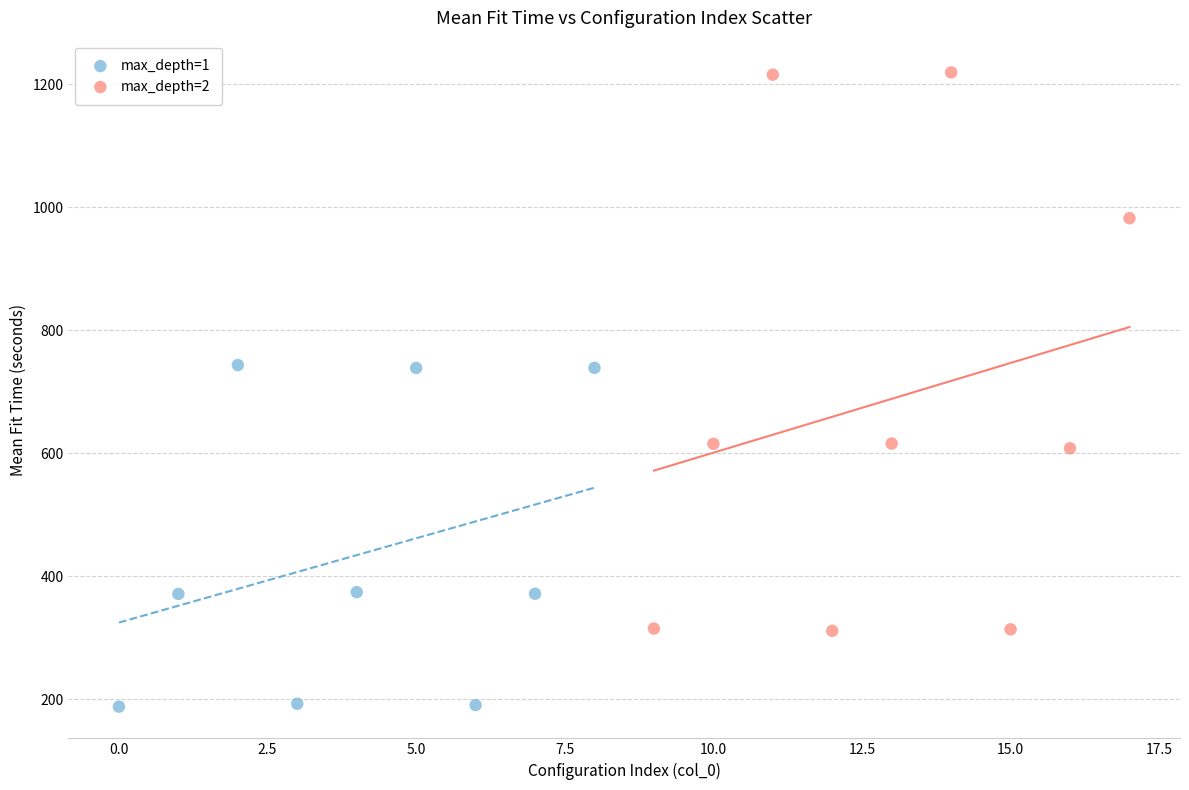

Which series has the largest Y range (max minus min)?

max_depth=2